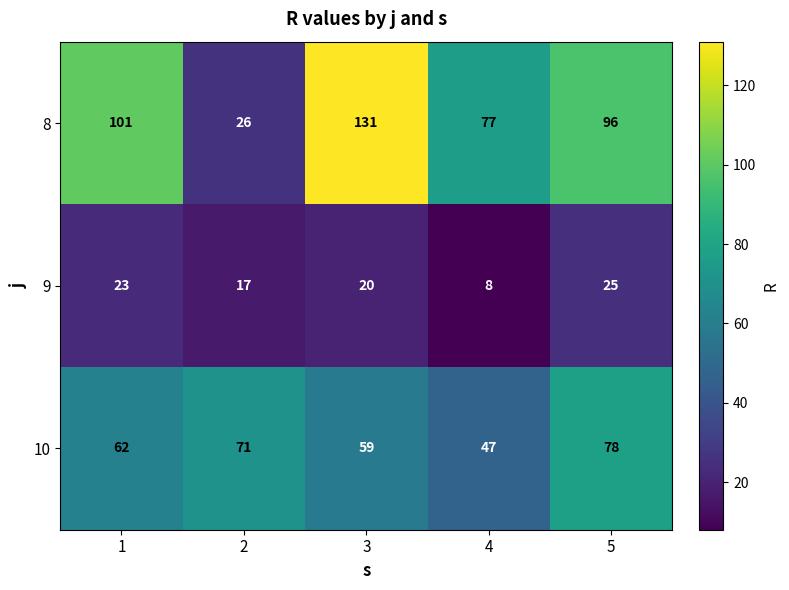

Rank the series at 5 from lowest to highest value.

9, 10, 8